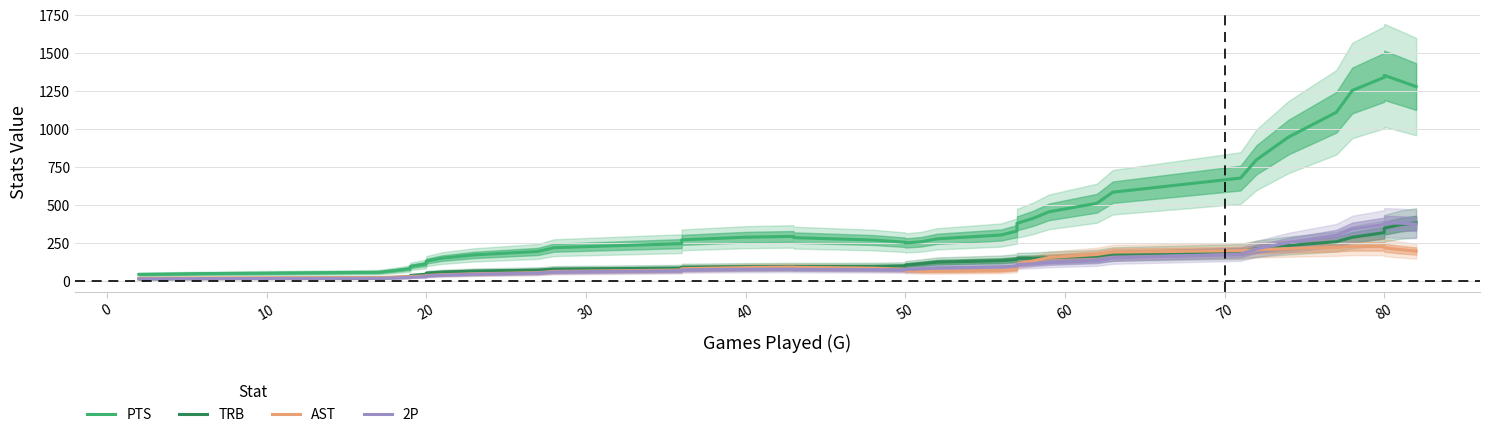

True or false: AST has more than 0 interior local peaks.

True